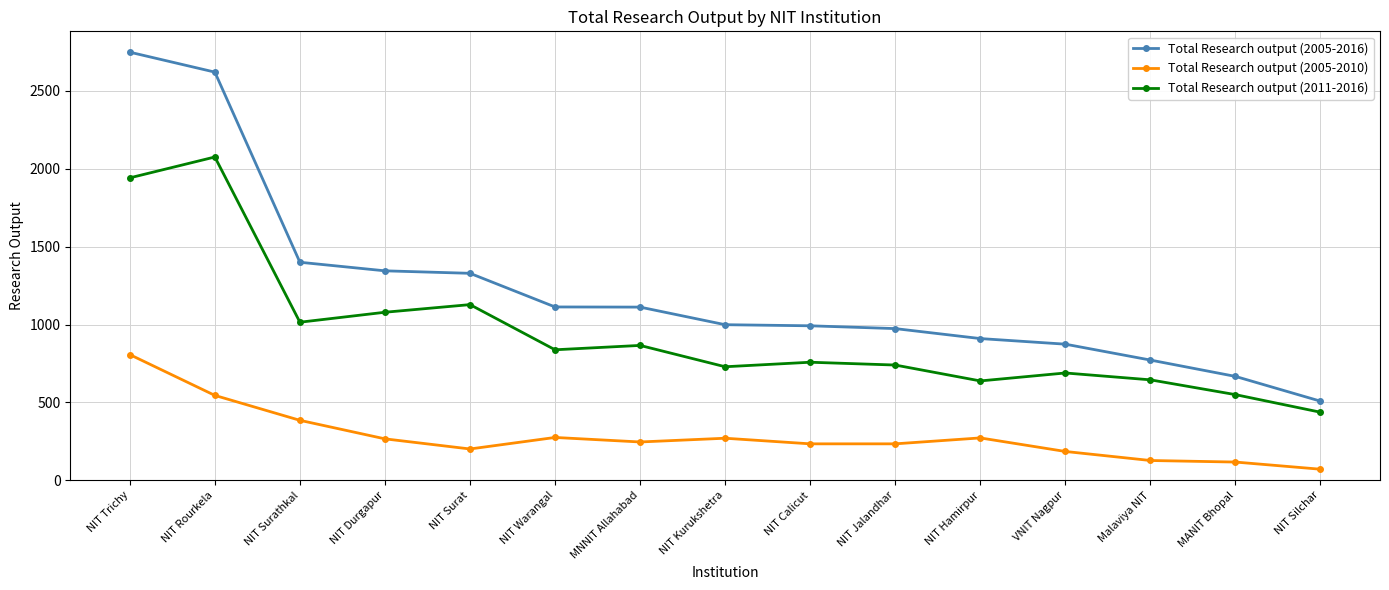

Which series has the largest total across all categories?

Total Research output (2005-2016)